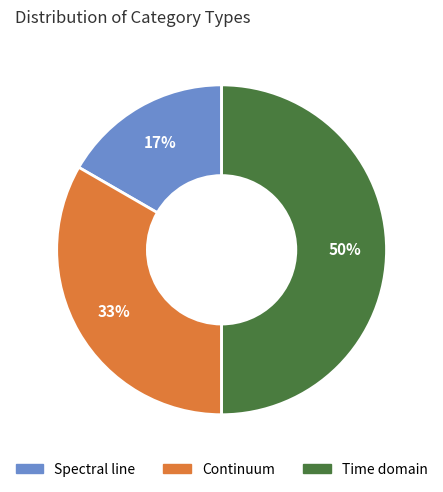

To the nearest percent, what is the difference between the Continuum and Time domain slice percentages?

17%